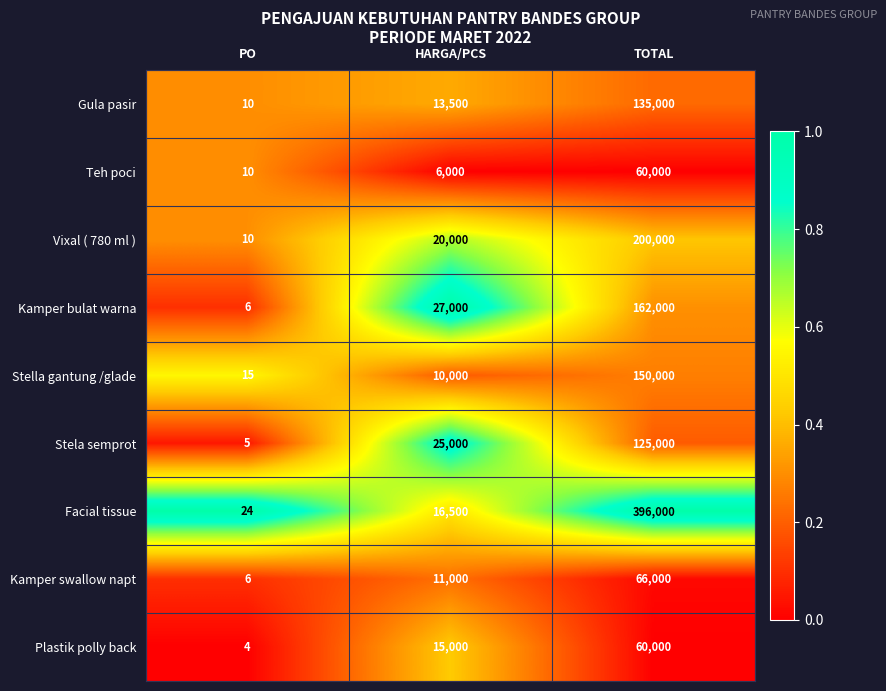

What value does the Stella gantung /glade series have at HARGA/PCS, to the nearest 100?

10000